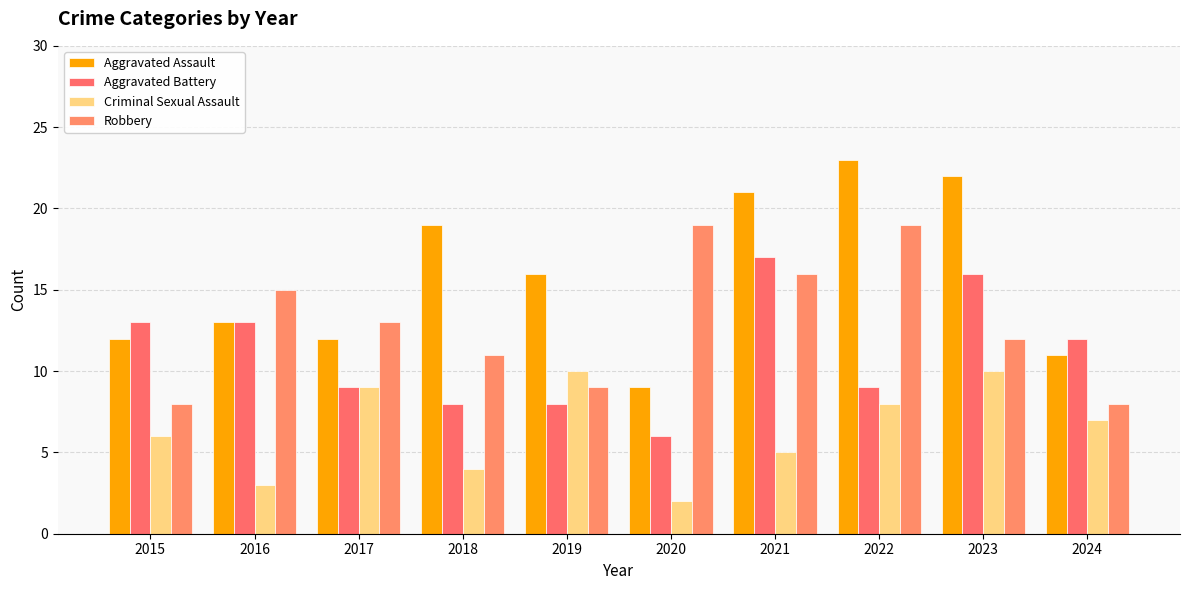

Are the bars horizontal?

No